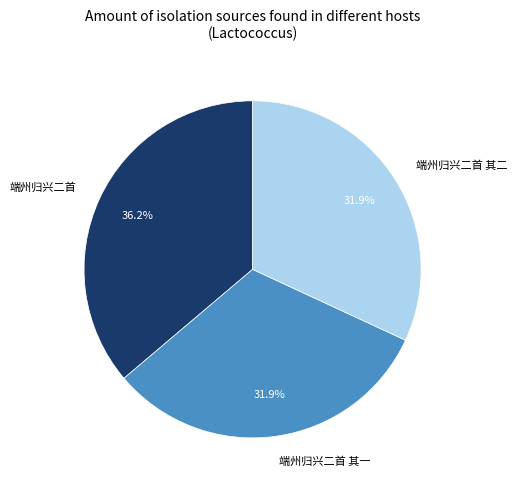

To the nearest percent, what percentage of the pie is 端州归兴二首?

36%